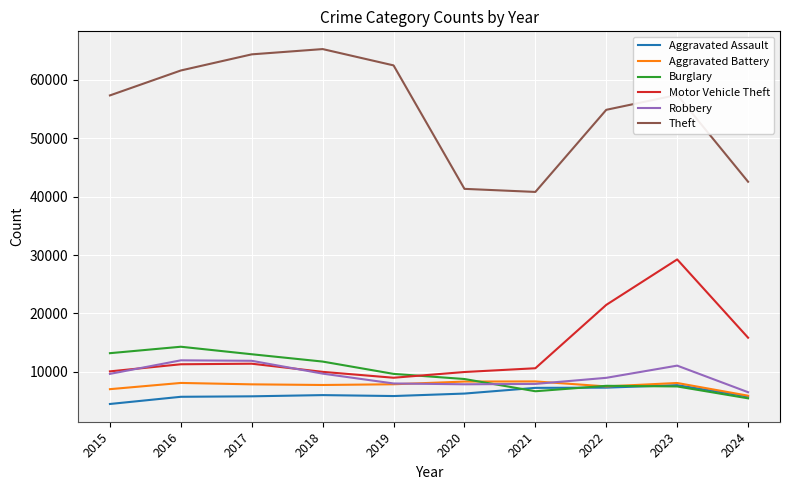

Which category has the highest value across all series?

2018